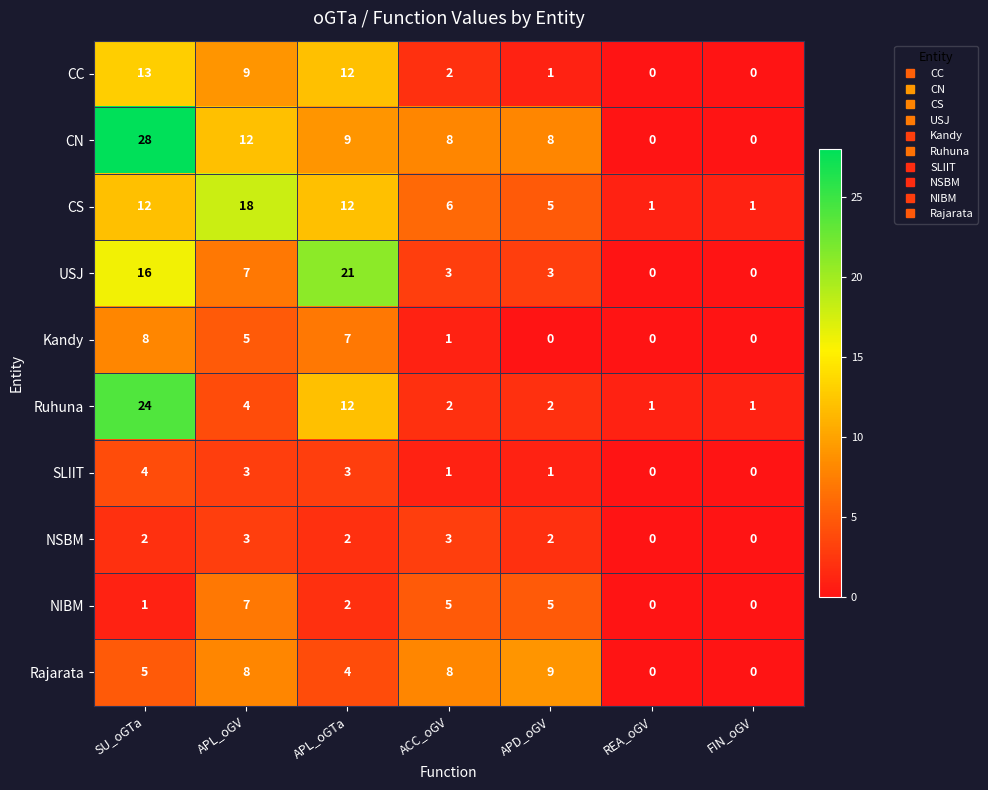

Rank the series by their maximum value, from highest to lowest.

CN, Ruhuna, USJ, CS, CC, Rajarata, Kandy, NIBM, SLIIT, NSBM